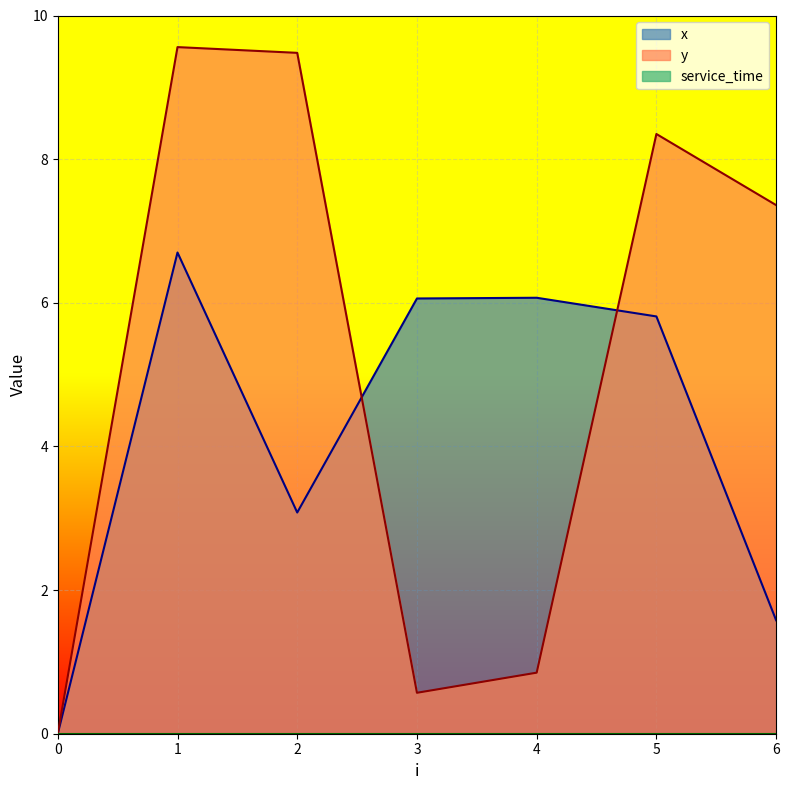

List the series in order of their peak value, highest first.

y, x